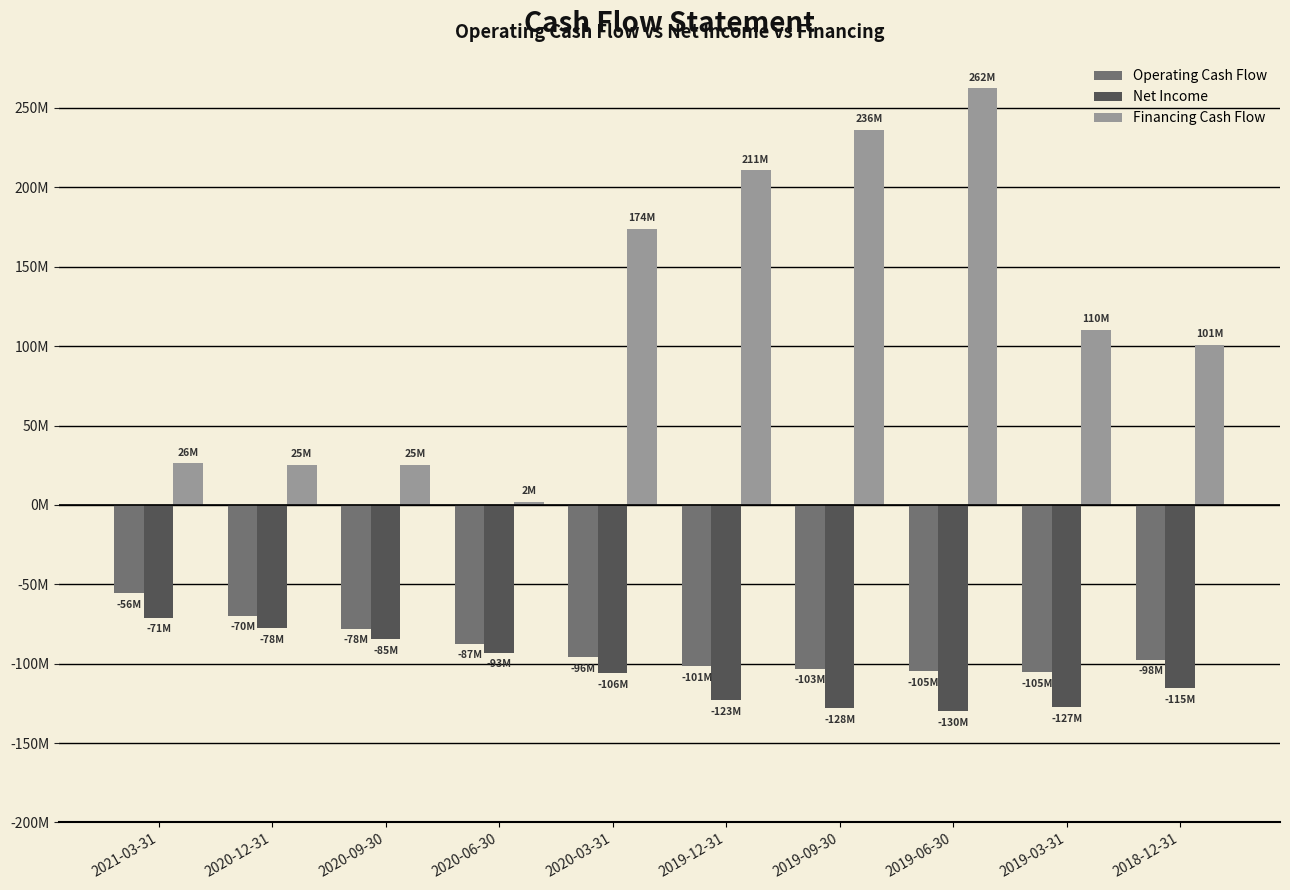

Which series has the largest total across all categories?

Financing Cash Flow